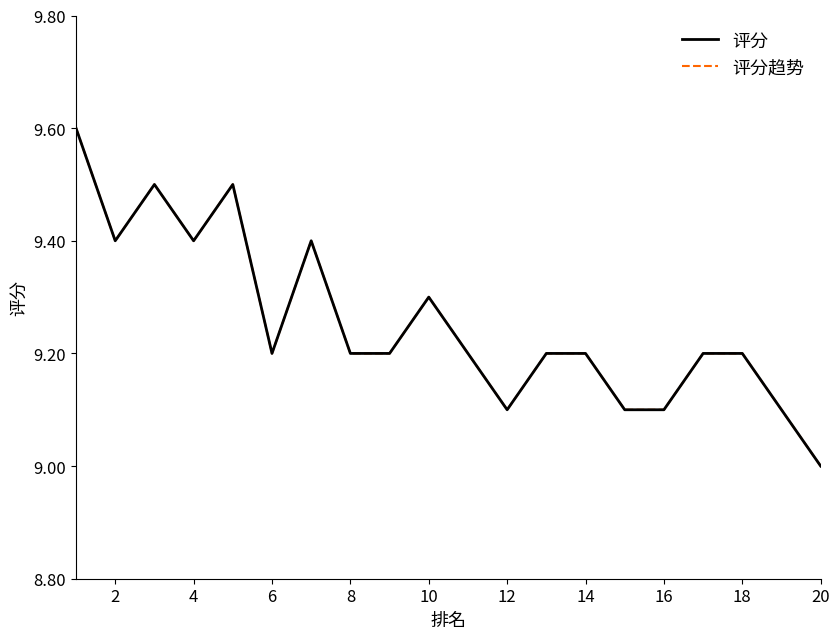

Reading left to right, list all the values displayed in this chart.

评分: 9.6	9.4	9.5	9.4	9.5	9.2	9.4	9.2	9.2	9.3	9.2	9.1	9.2	9.2	9.1	9.1	9.2	9.2	9.1	9.0
评分趋势: 9.6	9.4	9.5	9.4	9.5	9.2	9.4	9.2	9.2	9.3	9.2	9.1	9.2	9.2	9.1	9.1	9.2	9.2	9.1	9.0